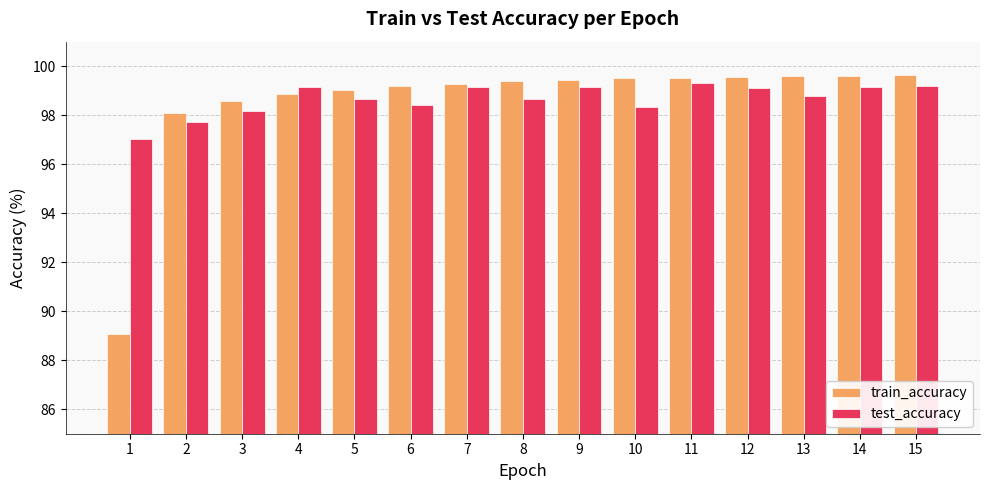

Read the test_accuracy value at 10.

98.3